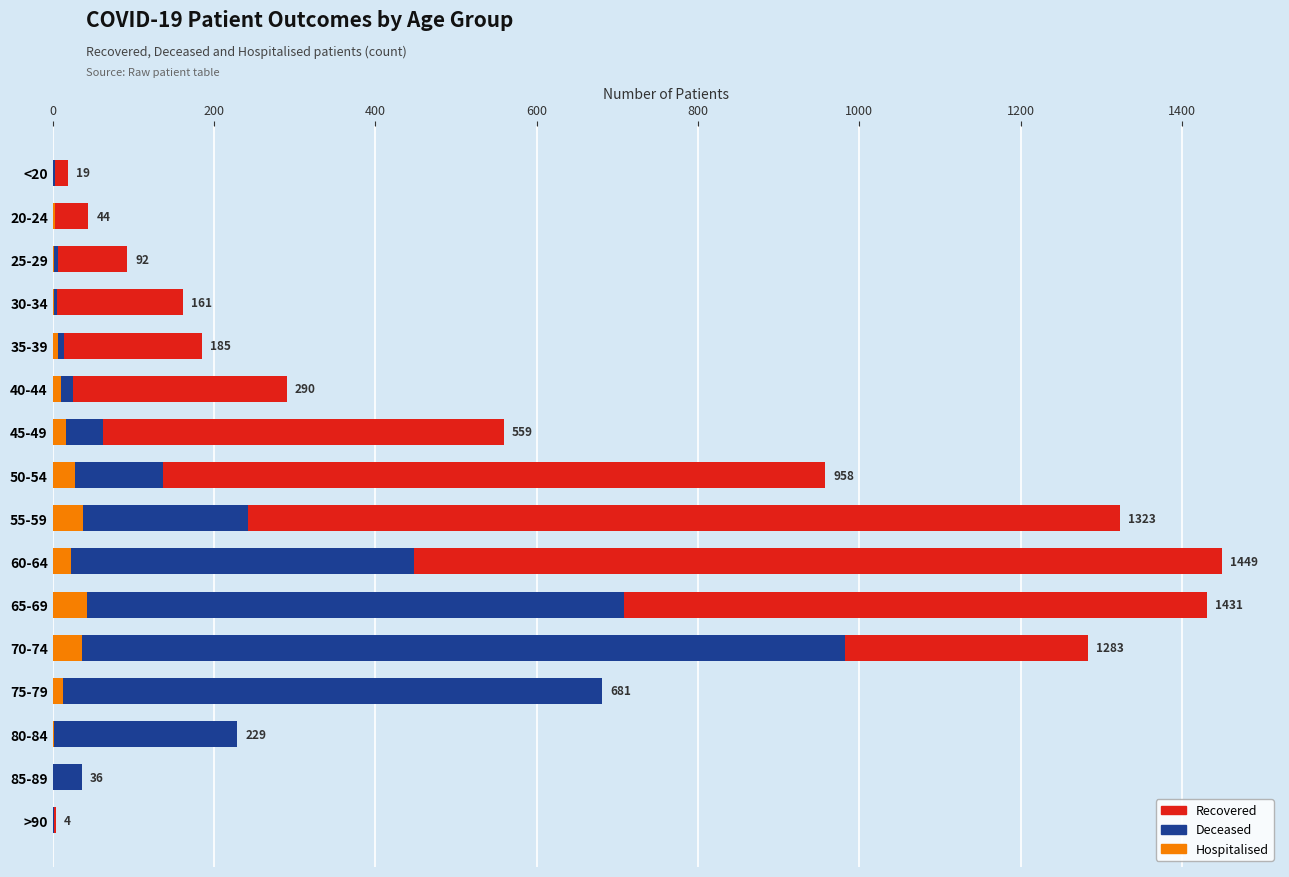

How many values in the recovered_patients series are below 290?

8